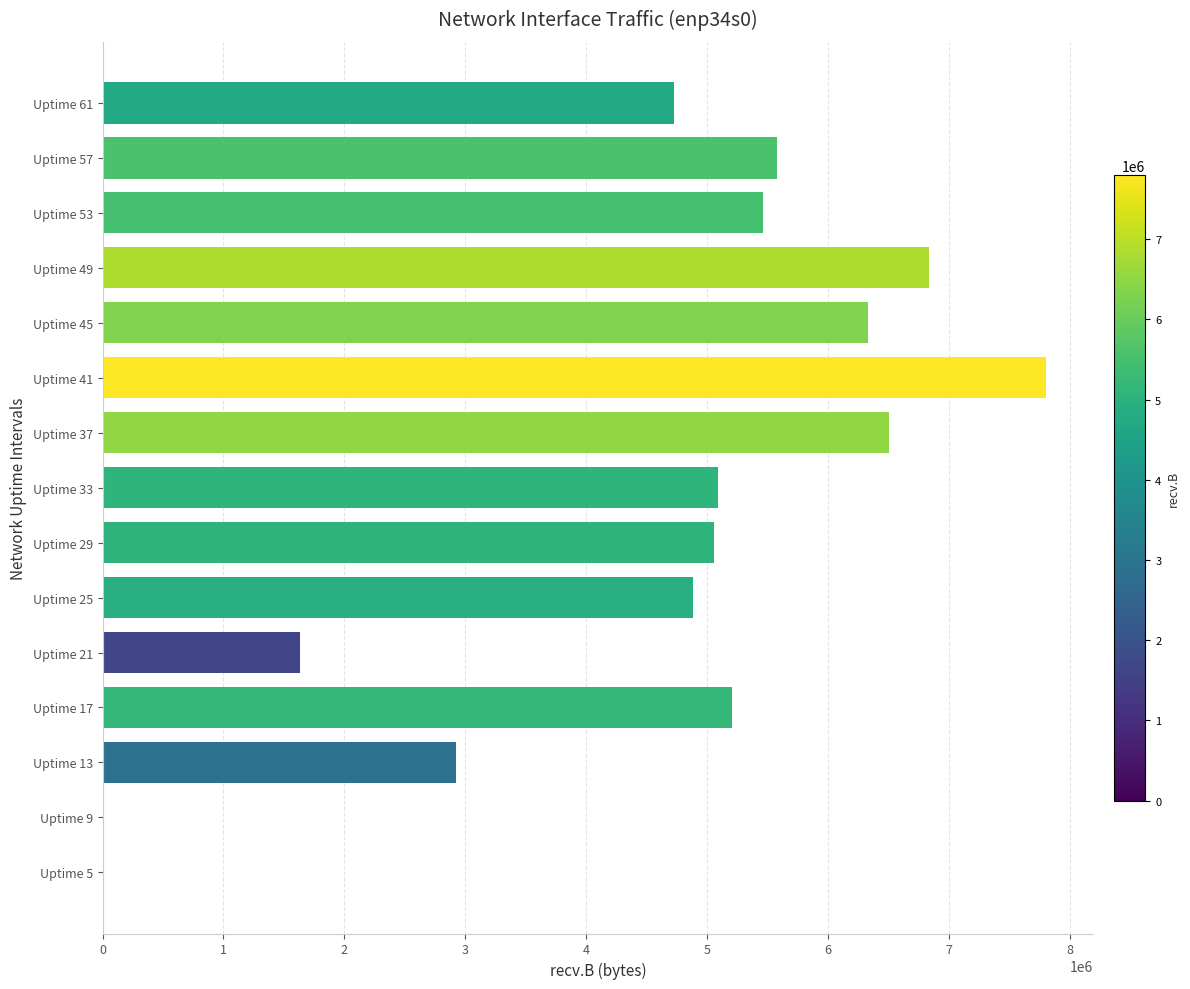

What is the average value?

4535608